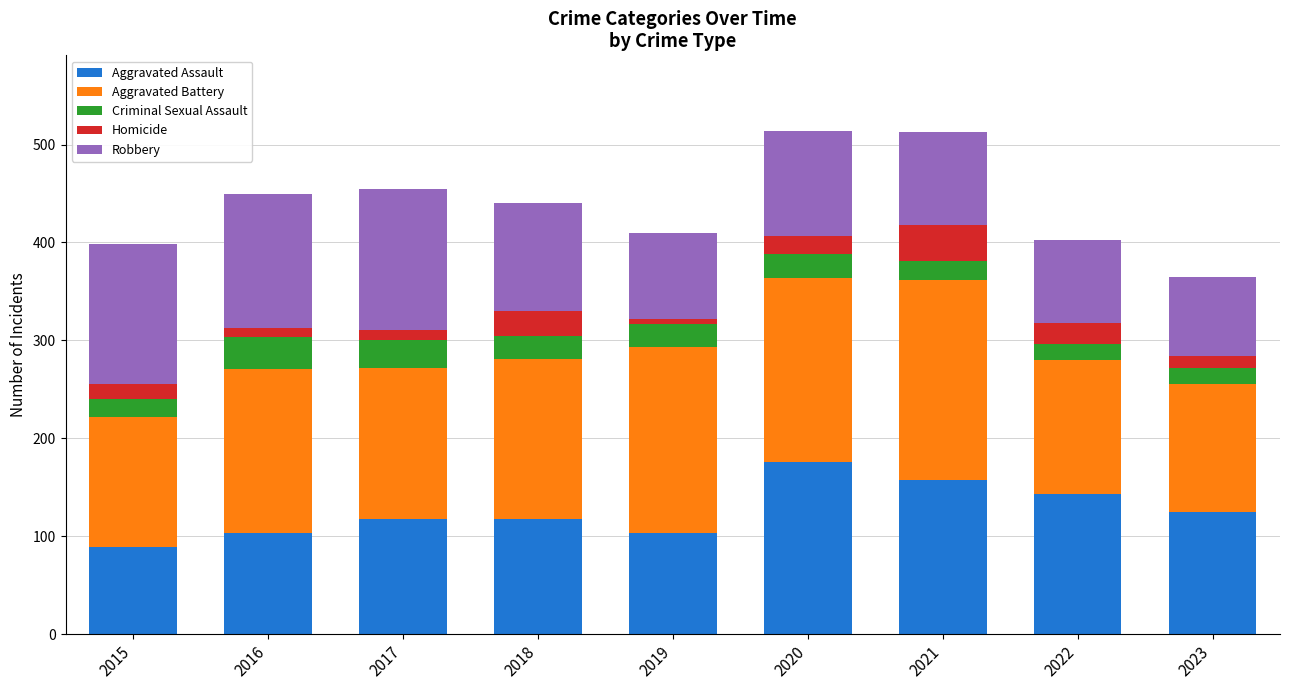

What is the total value across all series at 2023?

365